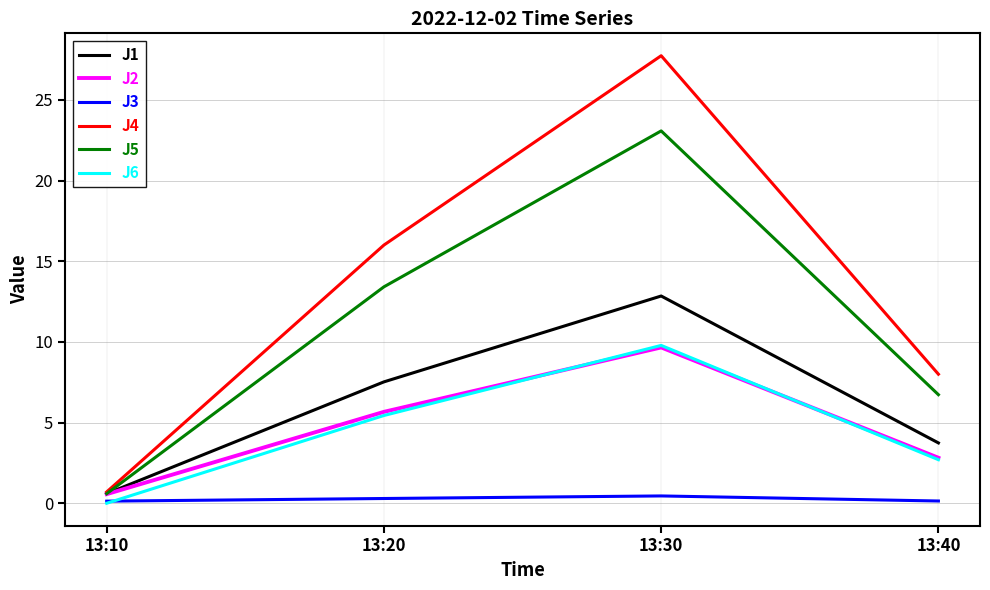

How many times do J5 and J1 cross each other?

1